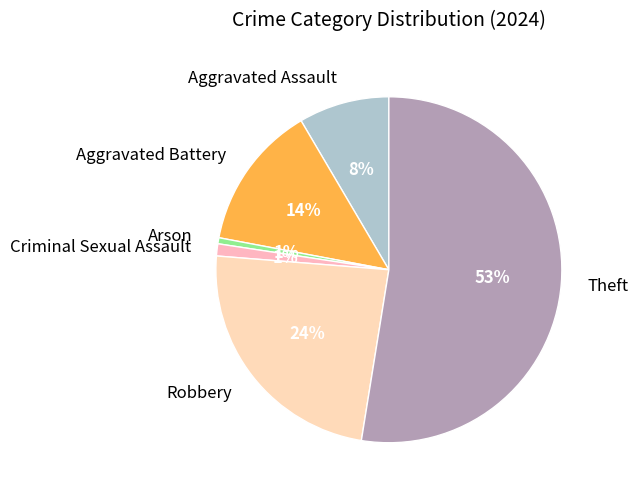

How many segments does this pie chart have?

6